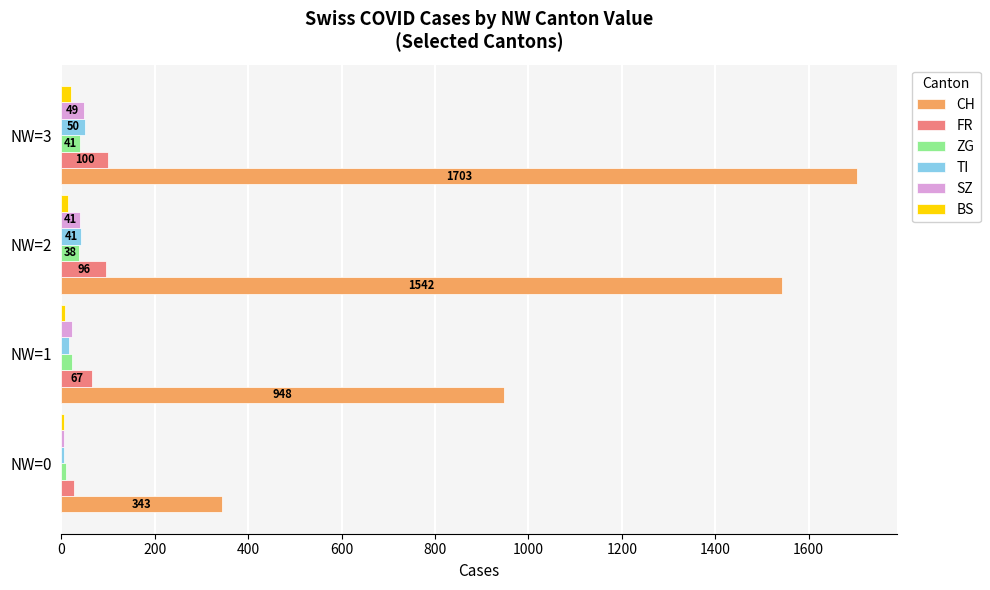

How many values in the TI series exceed 41?

2